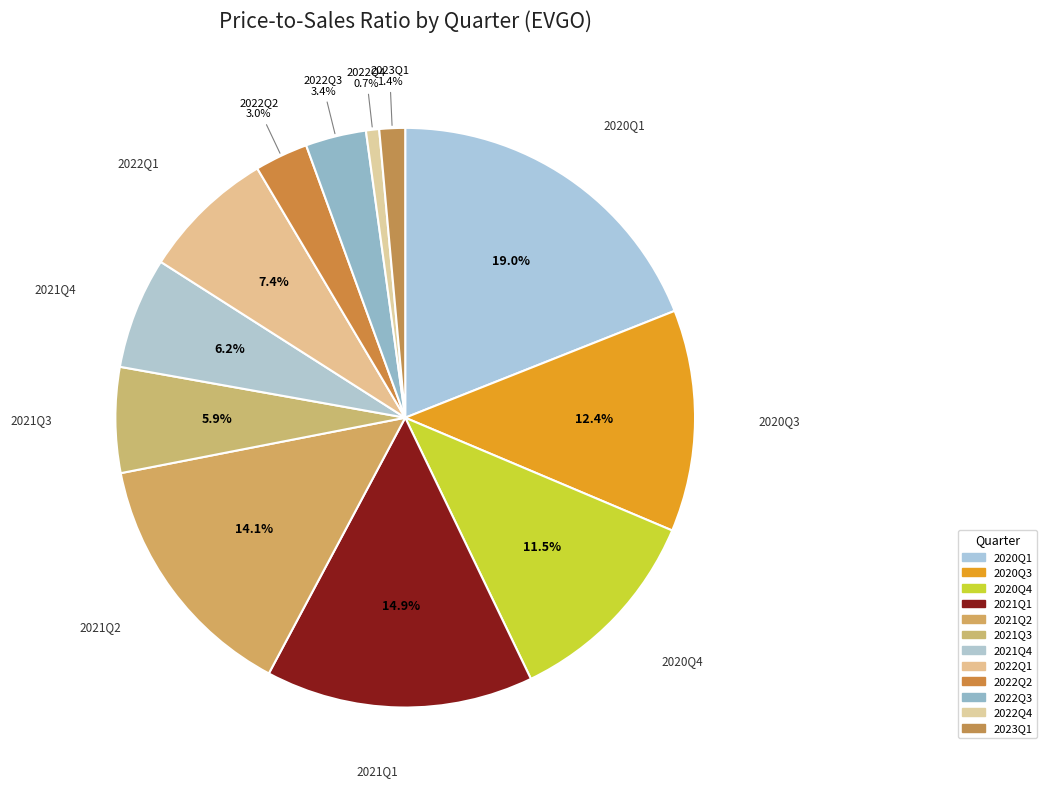

How many segments does this pie chart have?

12